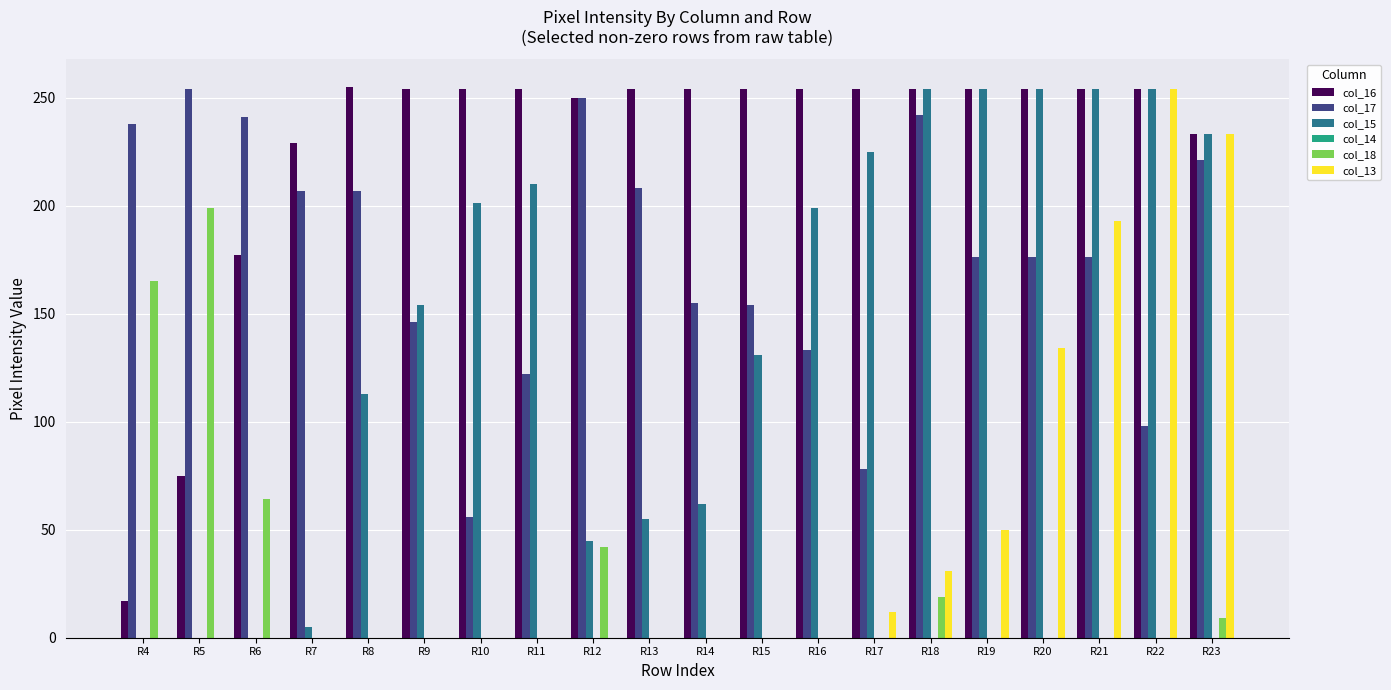

Which series changed the most between R17 and R21?

col_13